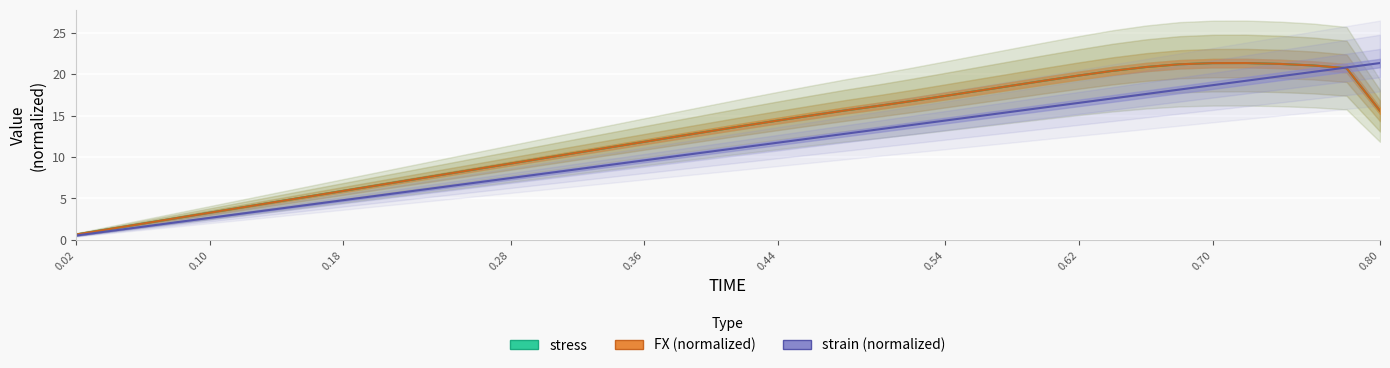

The value of stress at 0.80 is 23.0. True or false?

False